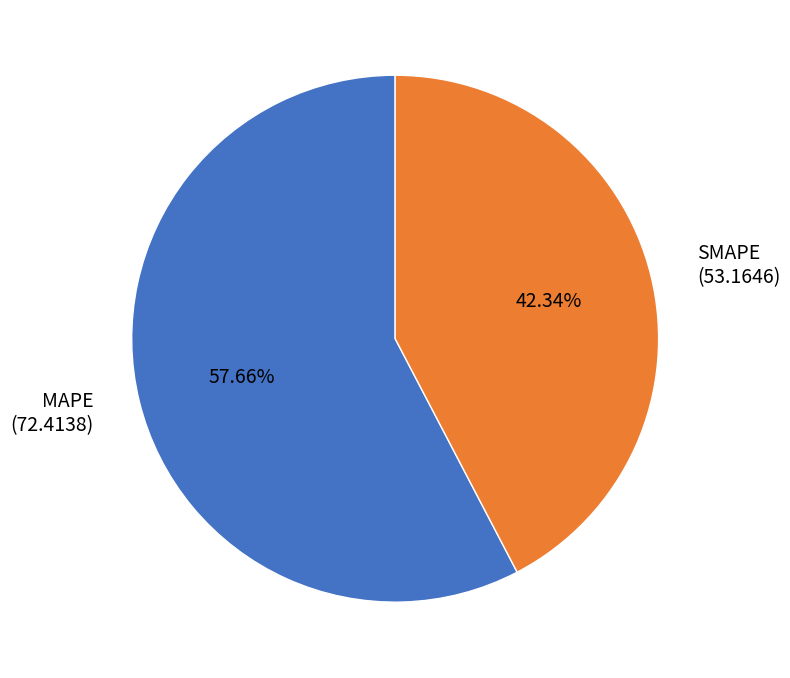

Is there a majority slice in this chart?

Yes